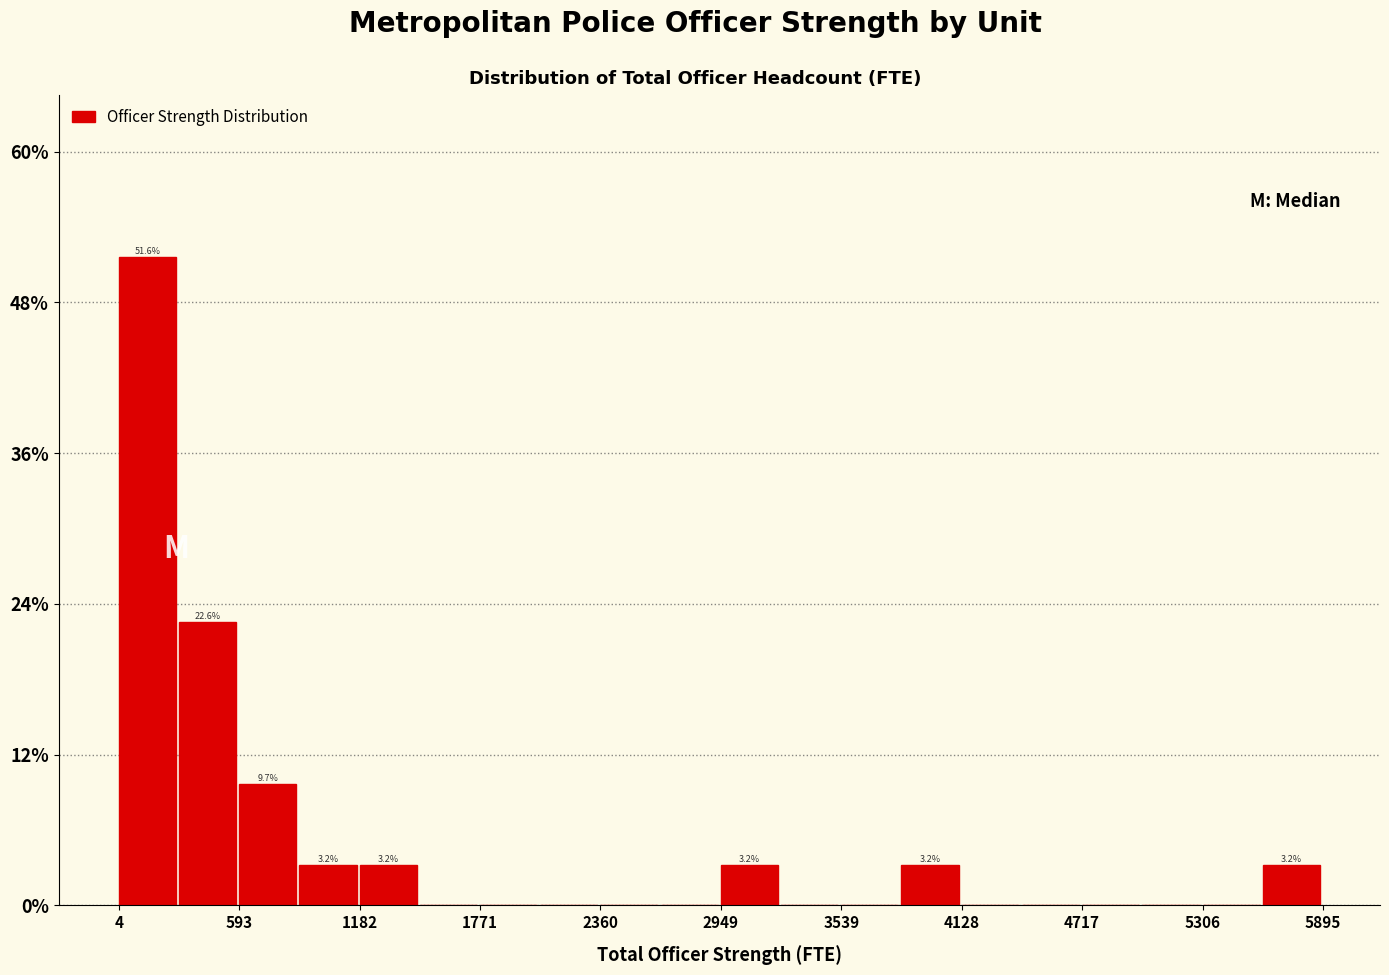

Read against the x-axis, roughly where is the centre of the tallest bar?

100